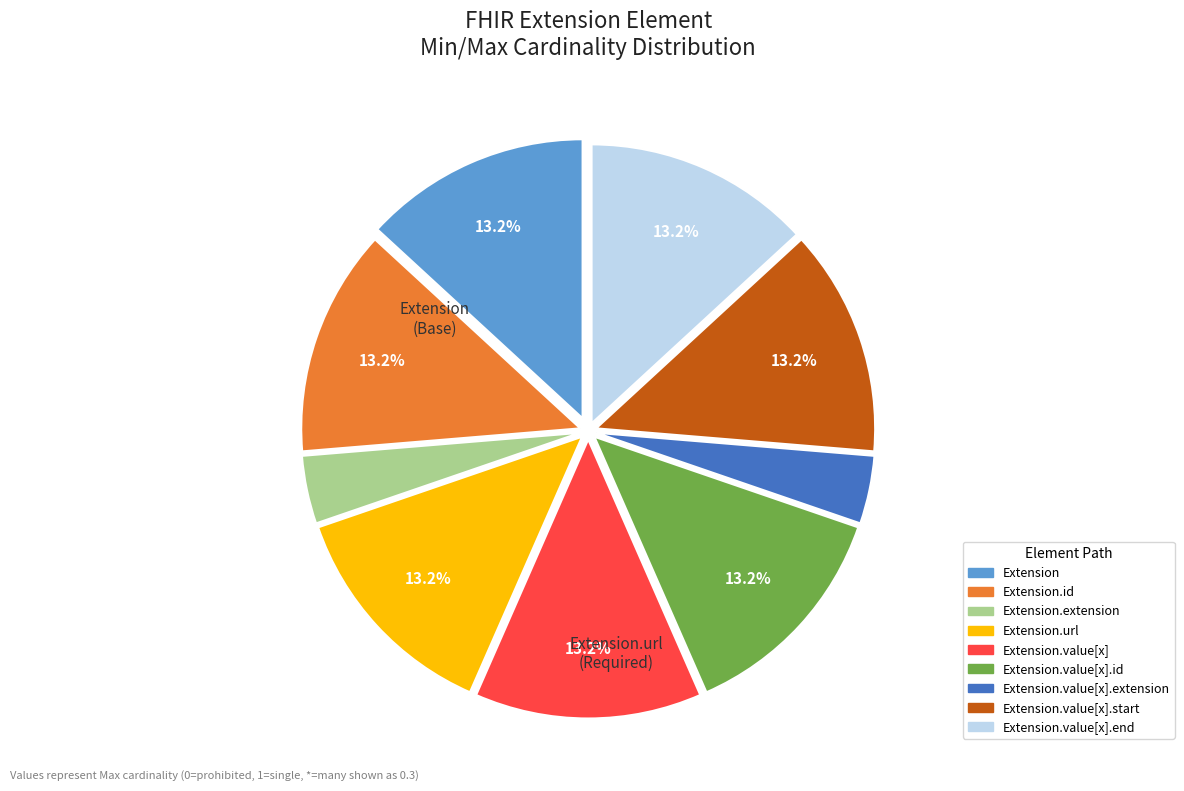

How many slices are in this pie chart?

9